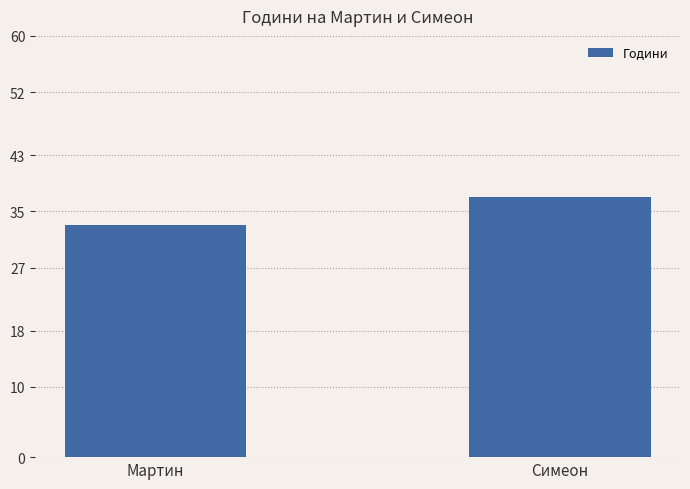

Count the values in the range 33 to 37.

2